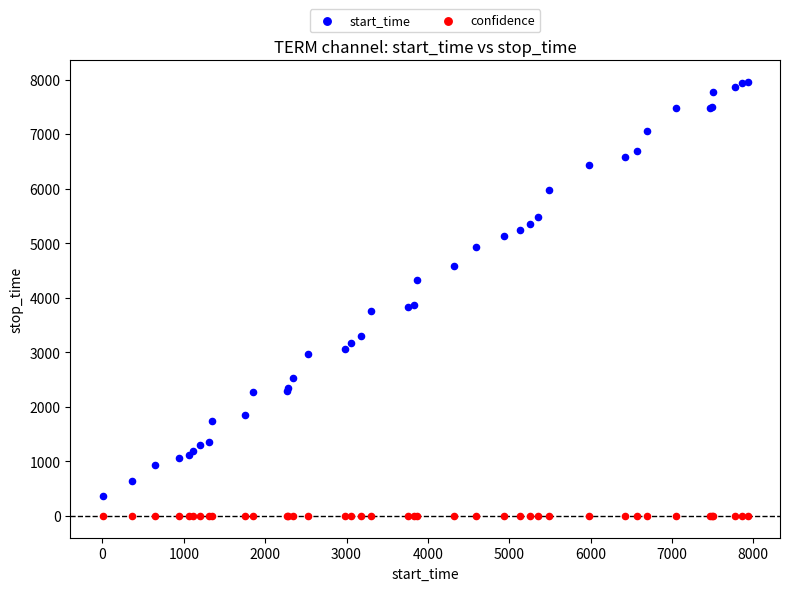

Which series contains the highest Y value?

start_time